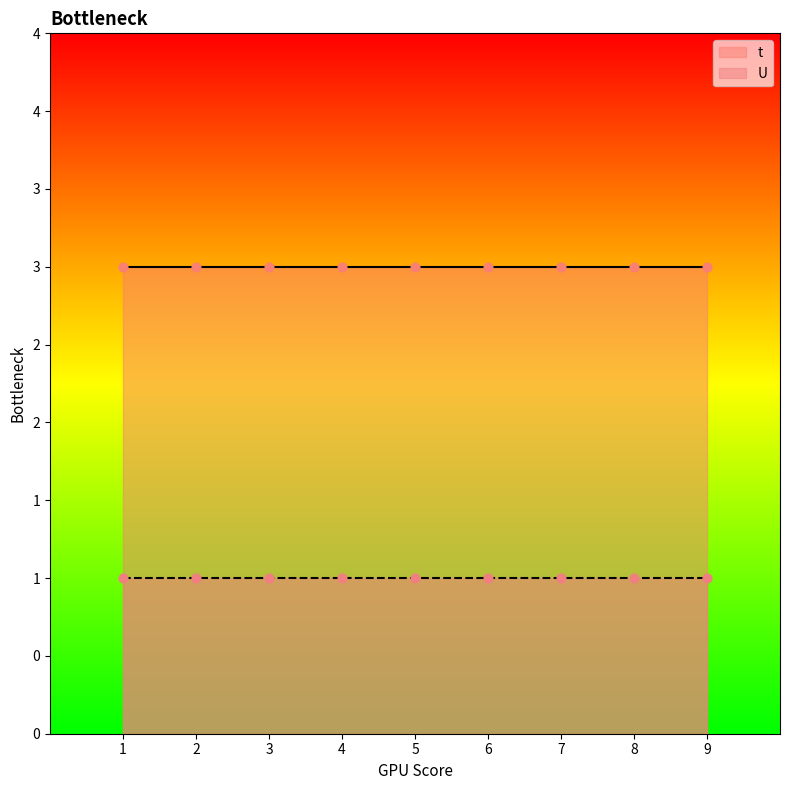

Which series has the widest spread of Y values?

t